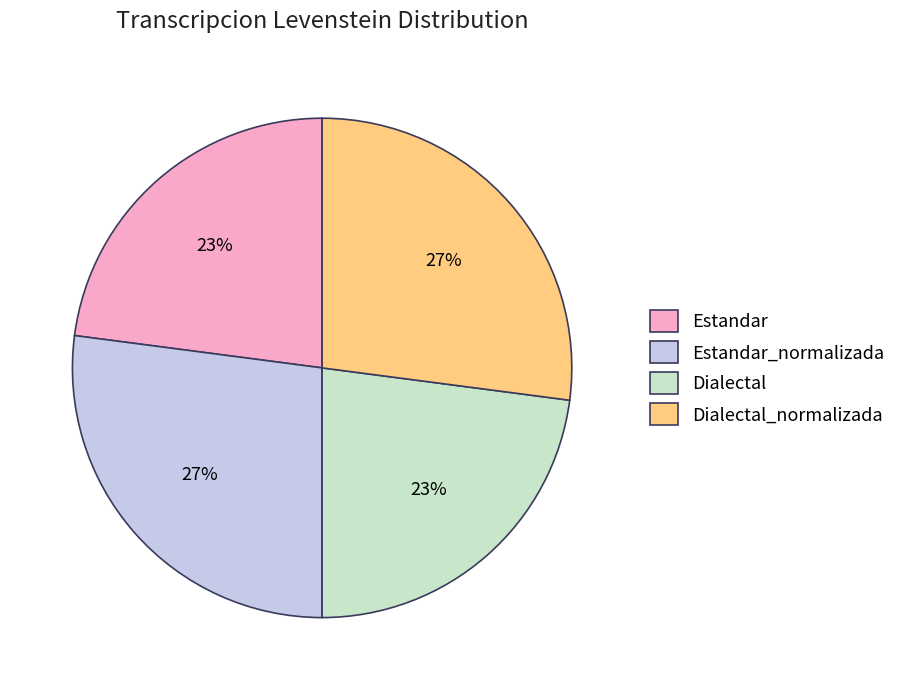

To the nearest percent, what is the combined percentage of Estandar and Dialectal?

46%